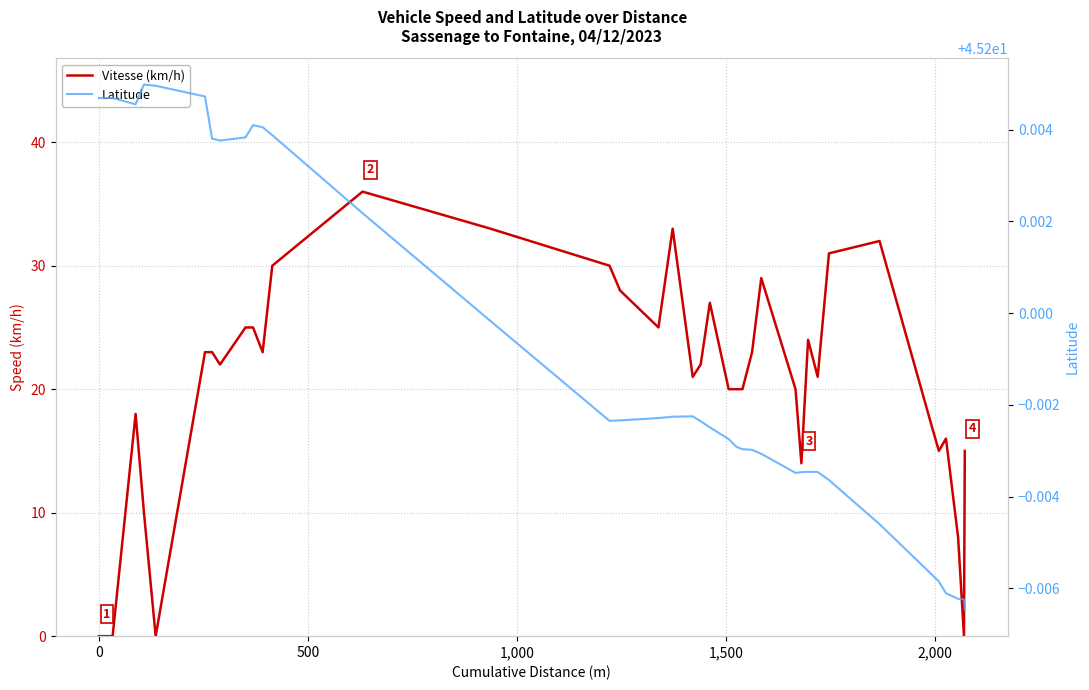

Reading left to right, list all the values displayed in this chart.

Vitesse (km/h): 0.0	0.0	0.0	0.0	18.0	10.0	0.0	23.0	23.0	22.0	25.0	25.0	23.0	30.0	36.0	33.0	30.0	28.0	25.0	33.0	21.0	22.0	27.0	20.0	20.0	20.0	23.0	29.0	20.0	14.0	24.0	21.0	31.0	32.0	17.0	15.0	16.0	8.0	0.0	15.0
Latitude: 45.2	45.2	45.2	45.2	45.2	45.2	45.2	45.2	45.2	45.2	45.2	45.2	45.2	45.2	45.2	45.2	45.2	45.2	45.2	45.2	45.2	45.2	45.2	45.2	45.2	45.2	45.2	45.2	45.2	45.2	45.2	45.2	45.2	45.2	45.2	45.2	45.2	45.2	45.2	45.2